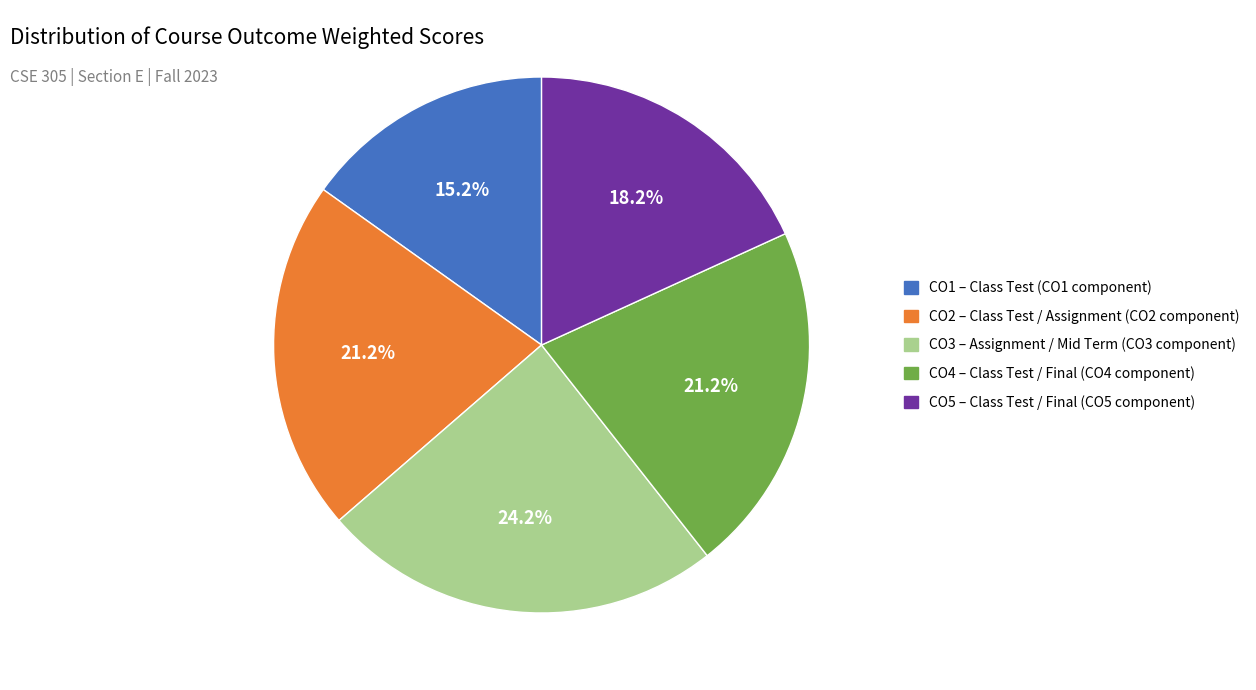

Approximately how many times larger is the value at CO1 compared to CO3?

0.6